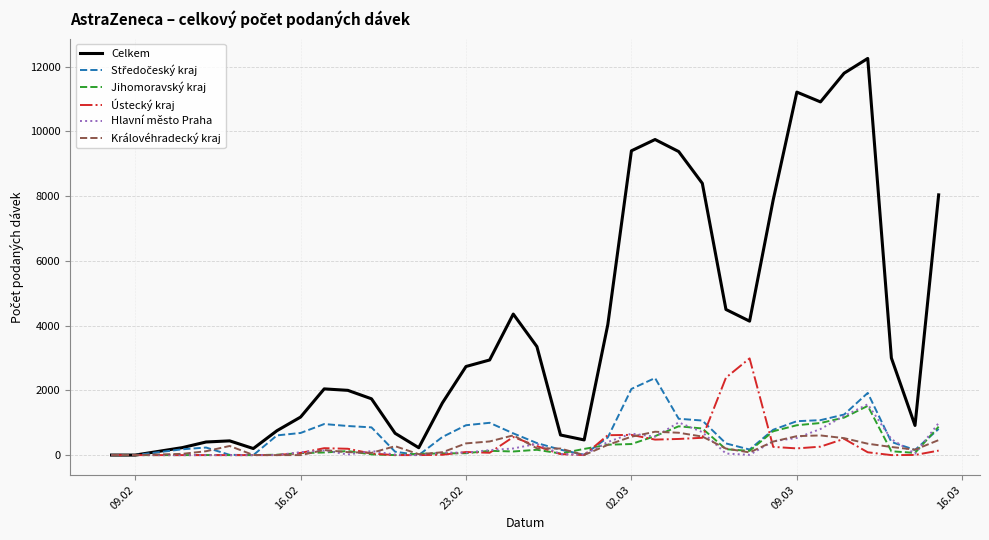

What is the greatest value displayed?

12256